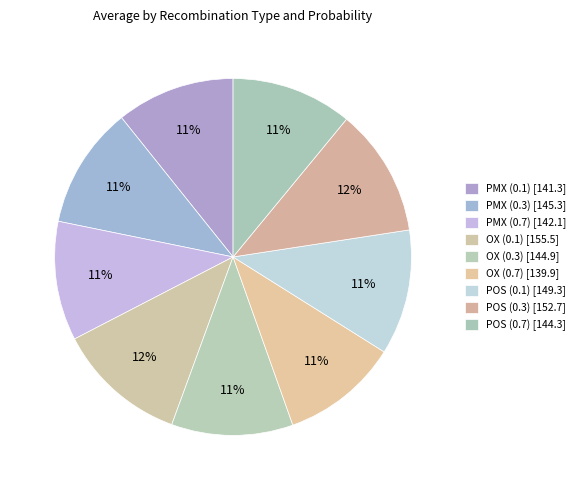

What is the largest slice in the pie chart?

OX (0.1)